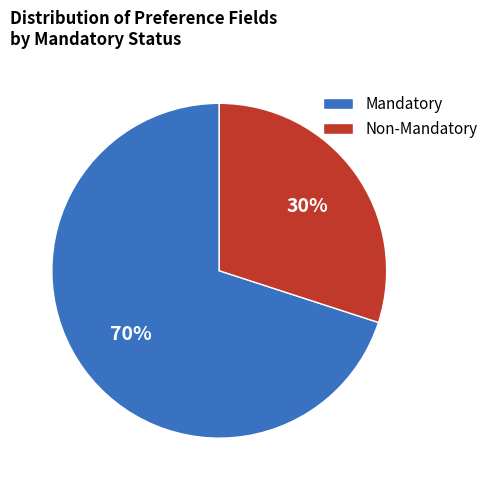

Rank the categories by value from highest to lowest.

Mandatory, Non-Mandatory